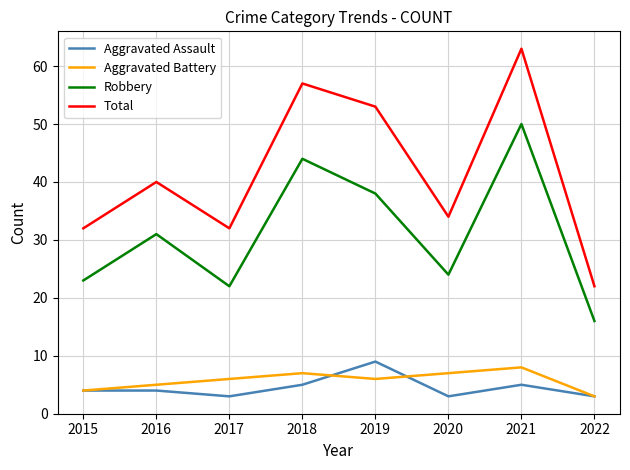

What is the difference between the maximum and minimum values in the Total series?

41